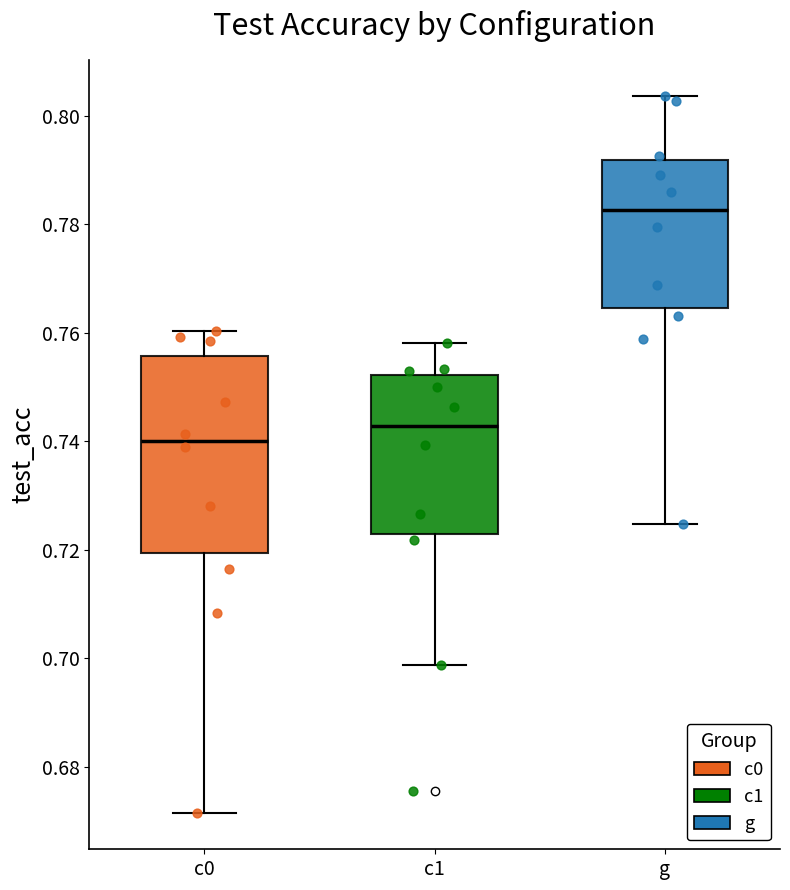

Where does the lower whisker of the box for g end on the y-axis? The values are not printed on the chart, so give them approximately, as read against the axis.

0.724